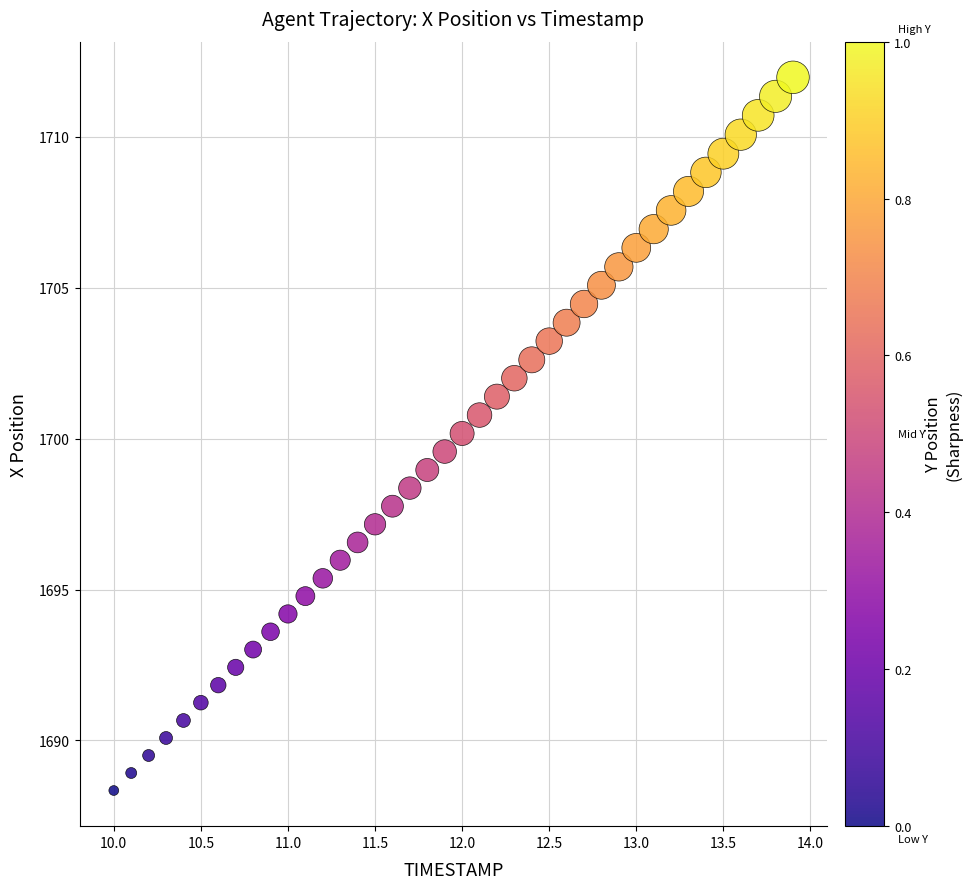

What is the range of X values (max minus min)?

3.9